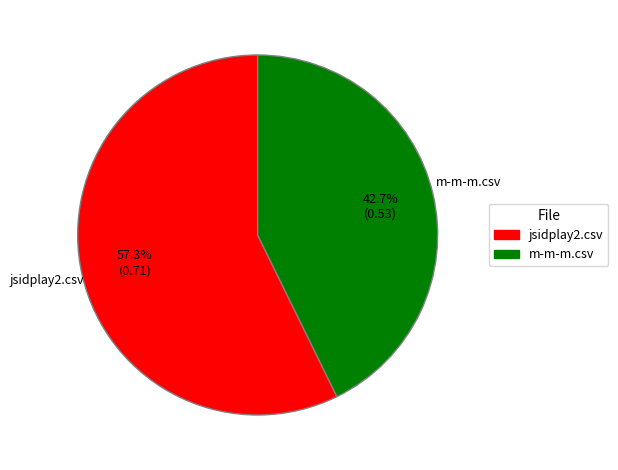

Rank the categories by value from lowest to highest.

m-m-m.csv, jsidplay2.csv